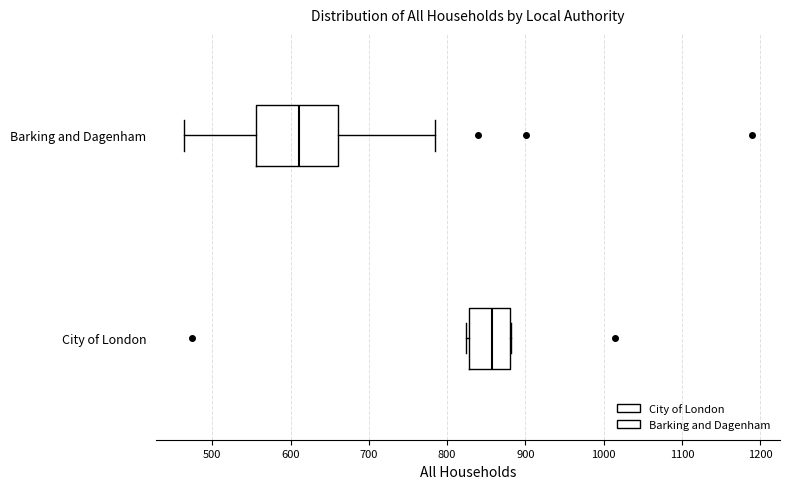

Comparing the boxes themselves (not the whiskers), which one is the widest?

Barking and Dagenham